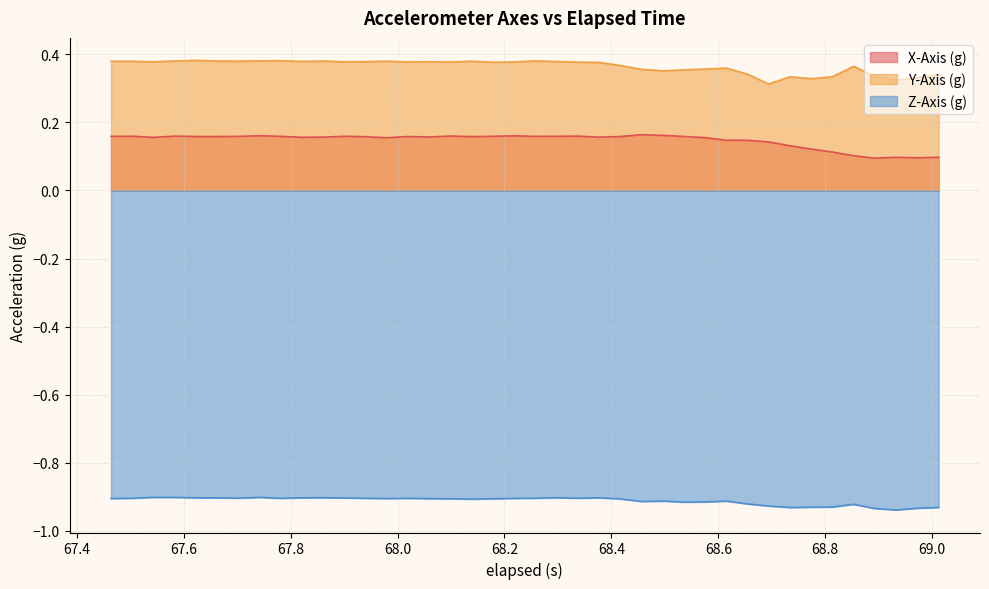

True or false: Y-Axis (g) and Z-Axis (g) intersect in this chart.

False